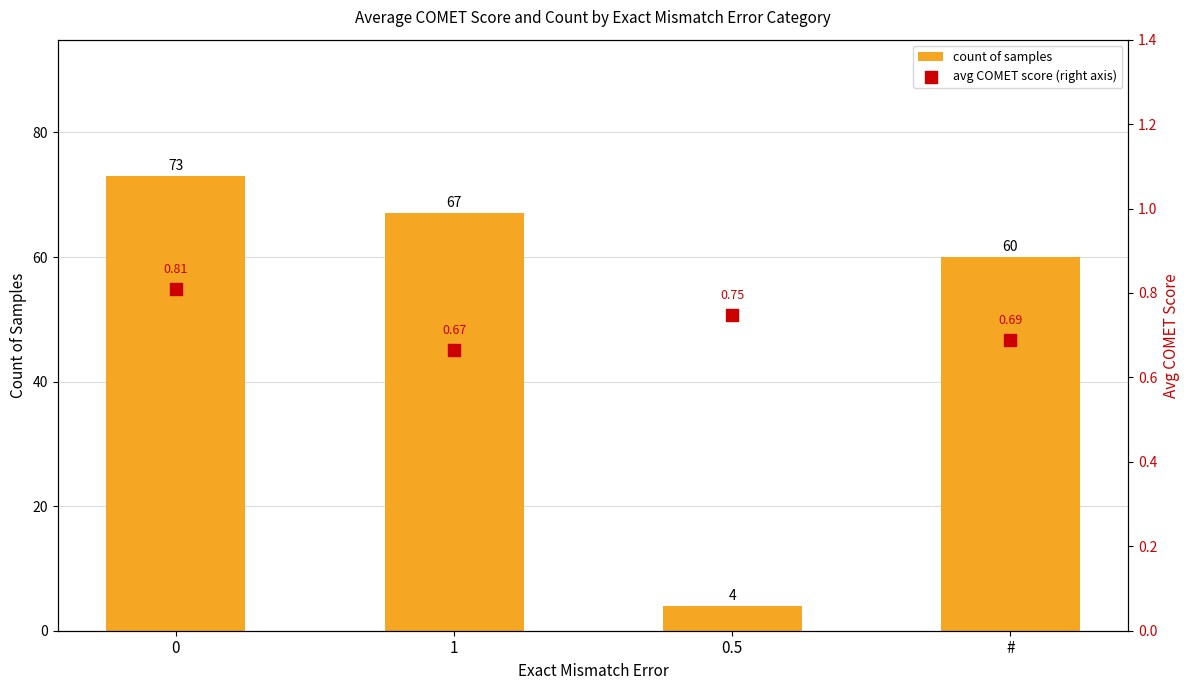

Which series contains the highest Y value?

count of samples